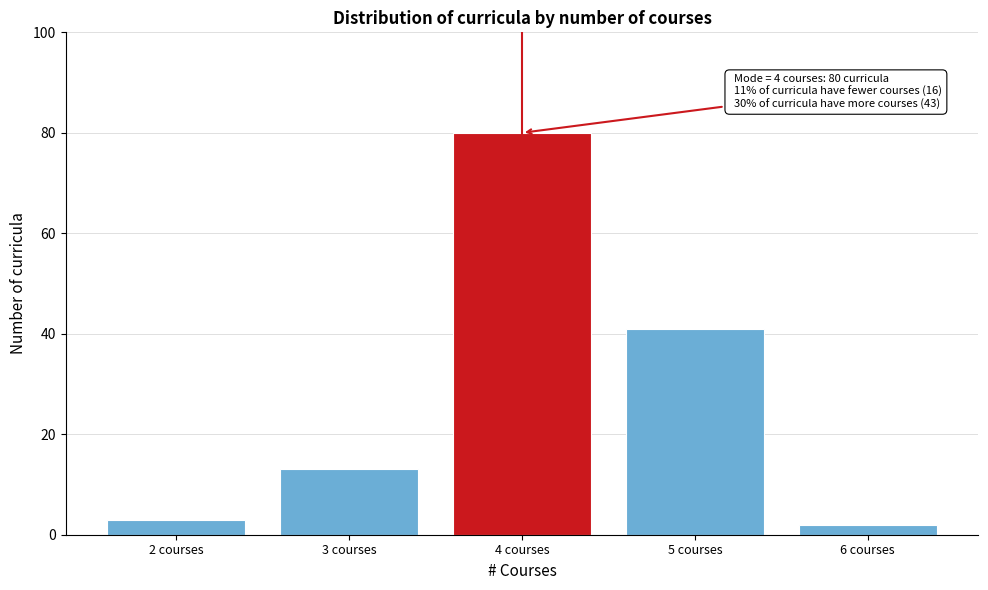

Reading left to right, list all the values displayed in this chart.

3	13	80	41	2